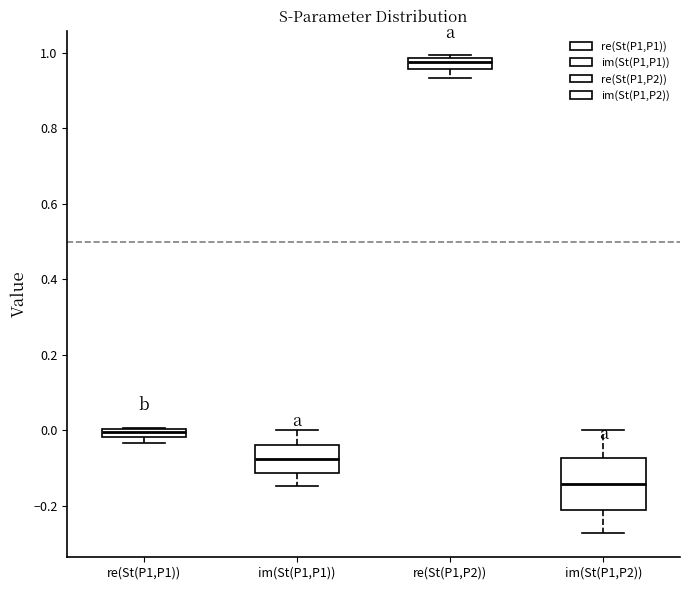

Where is the upper edge of the box for re(St(P1,P2)) on the y-axis? The values are not printed on the chart, so give them approximately, as read against the axis.

0.98